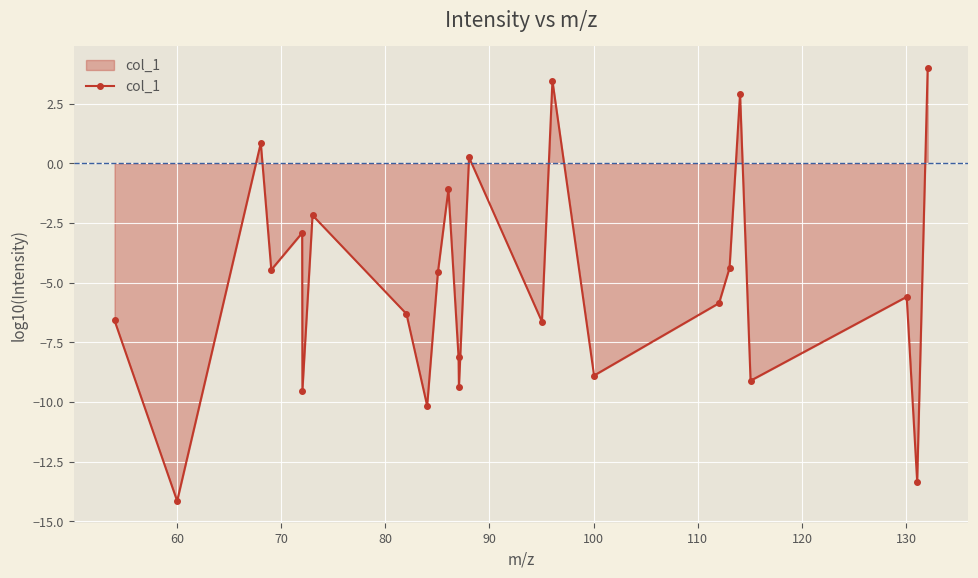

How many interior local valleys (lower than both neighbors) does the data have?

9